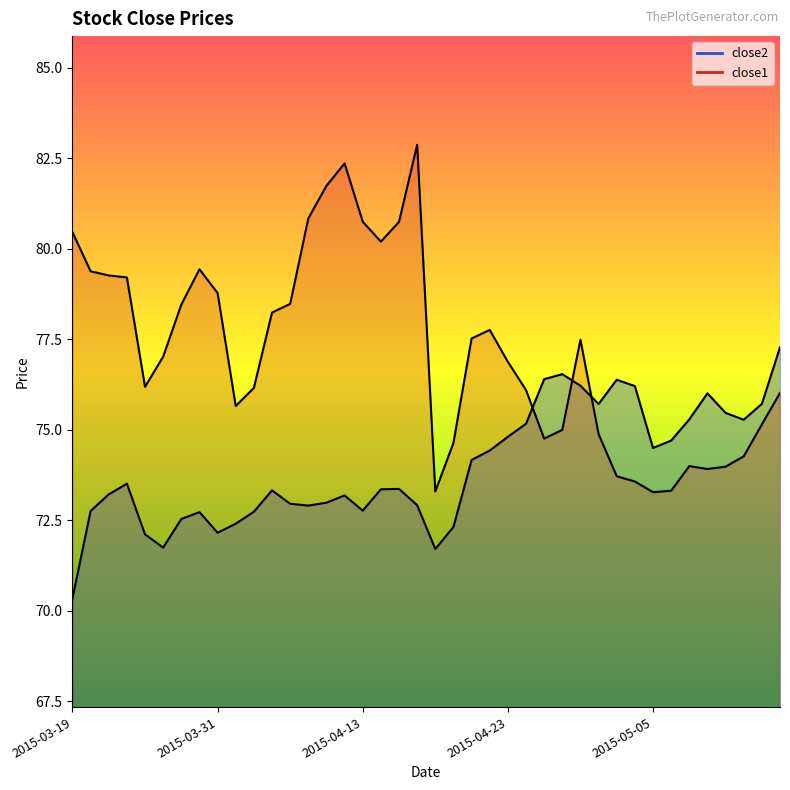

Which series has the widest spread of values?

close1